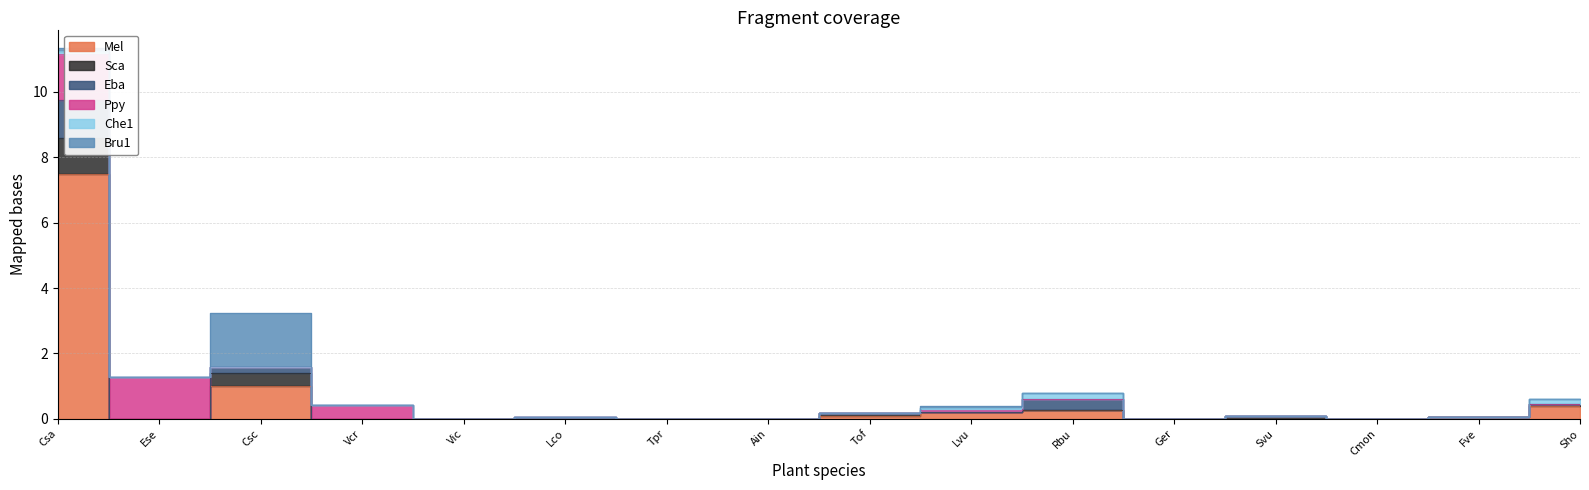

How many intersections are there between Bru1 and Ppy?

2